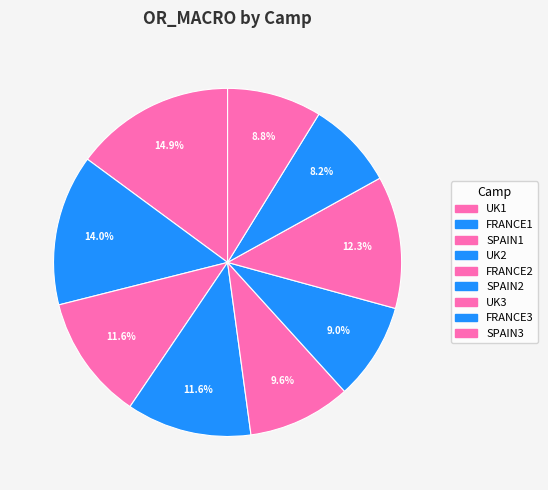

How many slices are in this pie chart?

9